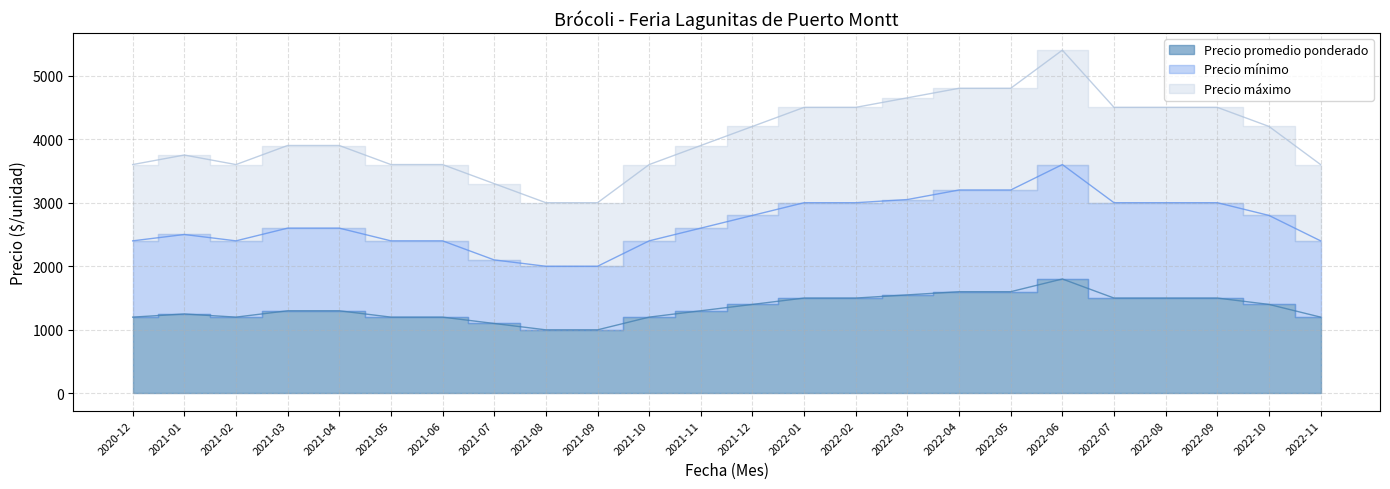

True or false: Precio máximo has more than 2 points higher than both neighbors.

False